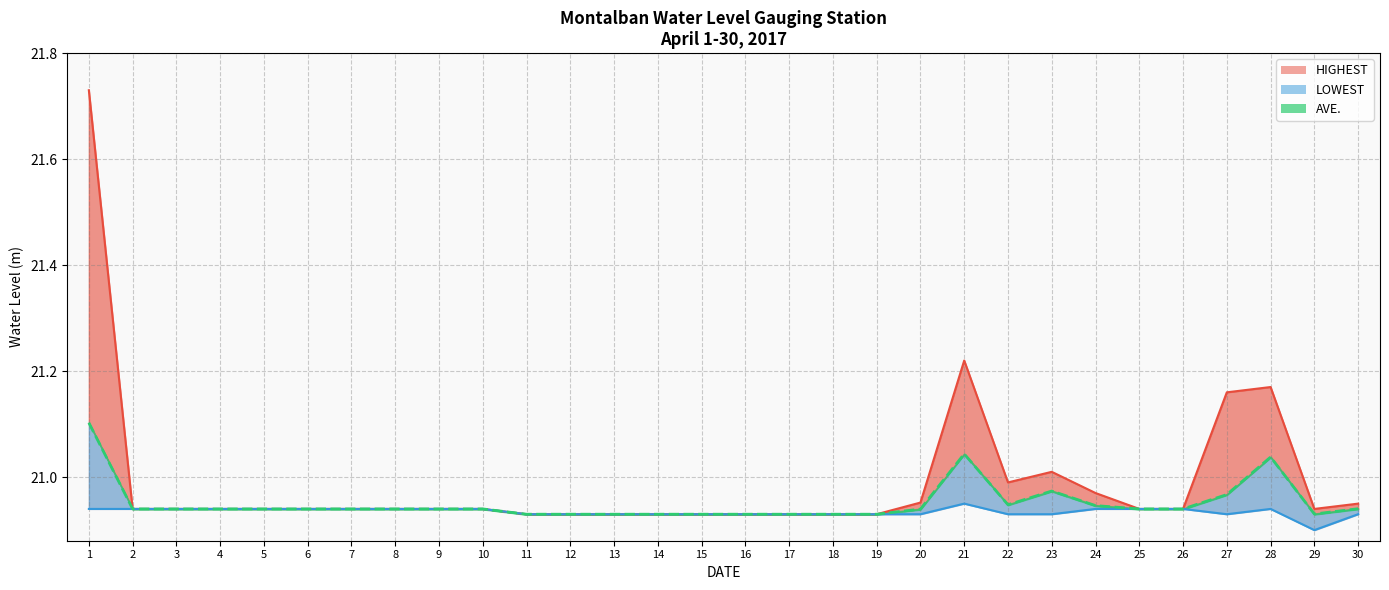

What is the value of the AVE. point at the 8th from the left?

20.9